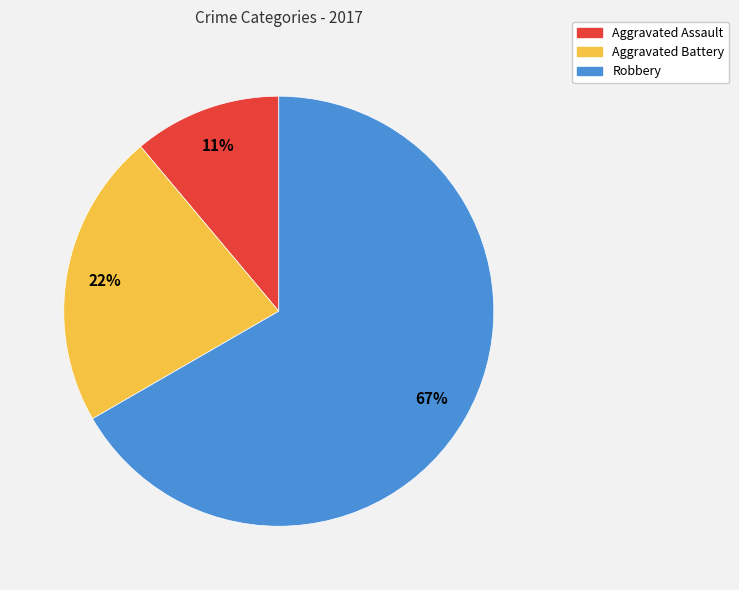

Which slice is the smallest?

Aggravated Assault